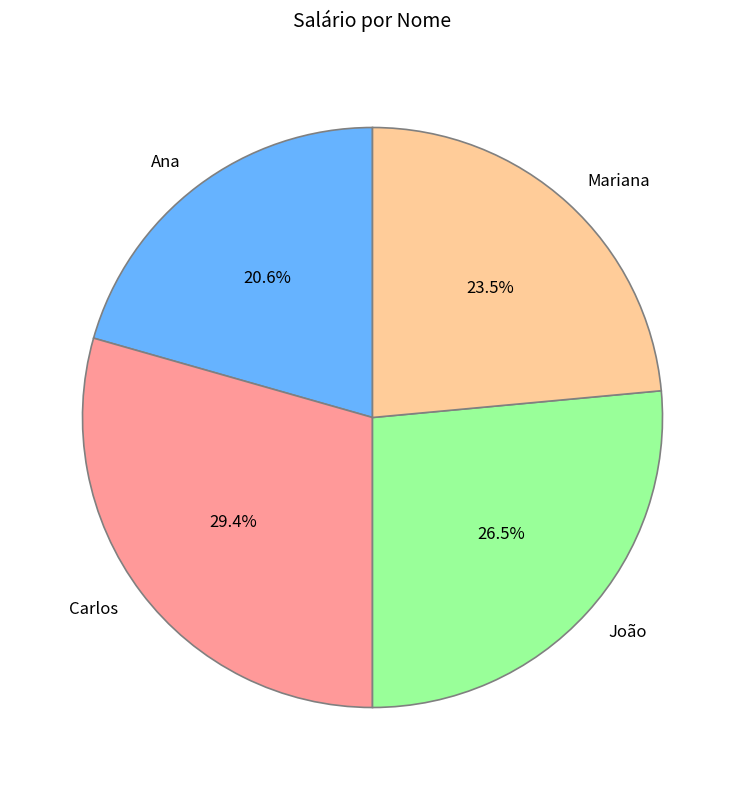

Is there a majority slice in this chart?

No